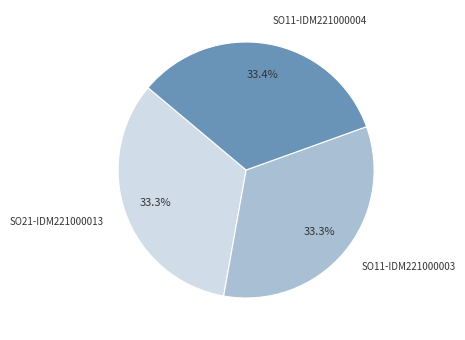

Does any single category account for the majority?

No